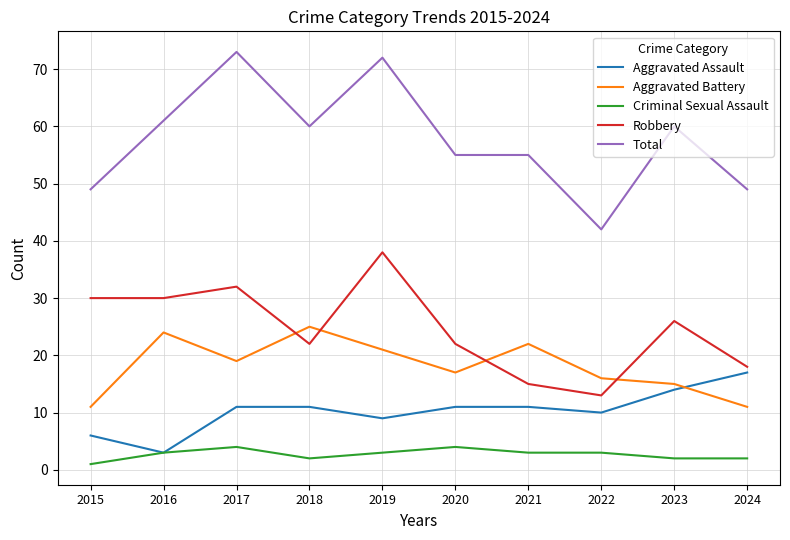

Reading left to right, extract all data points from this chart.

Aggravated Assault: 6	3	11	11	9	11	11	10	14	17
Aggravated Battery: 11	24	19	25	21	17	22	16	15	11
Criminal Sexual Assault: 1	3	4	2	3	4	3	3	2	2
Robbery: 30	30	32	22	38	22	15	13	26	18
Total: 49	61	73	60	72	55	55	42	60	49